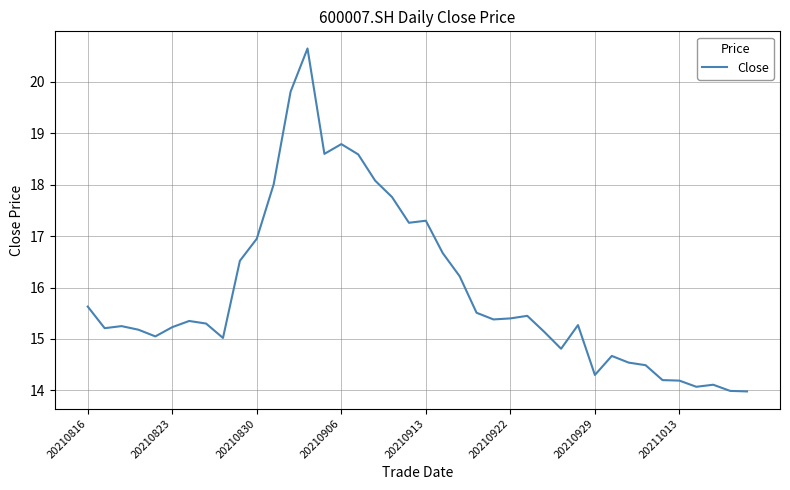

What is the smallest value displayed?

14.0